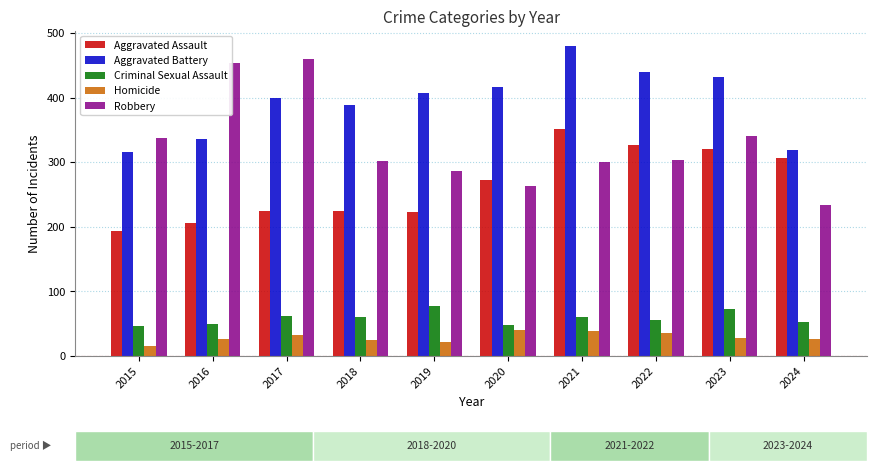

Reading right to left, extract all data points from this chart.

Aggravated Assault: 2024=307	2023=320	2022=327	2021=352	2020=273	2019=223	2018=225	2017=225	2016=206	2015=194
Aggravated Battery: 2024=319	2023=432	2022=439	2021=479	2020=416	2019=407	2018=389	2017=400	2016=336	2015=316
Criminal Sexual Assault: 2024=52	2023=72	2022=55	2021=61	2020=48	2019=77	2018=60	2017=62	2016=50	2015=46
Homicide: 2024=27	2023=28	2022=36	2021=38	2020=41	2019=22	2018=25	2017=33	2016=26	2015=15
Robbery: 2024=234	2023=341	2022=304	2021=300	2020=263	2019=287	2018=301	2017=460	2016=454	2015=337